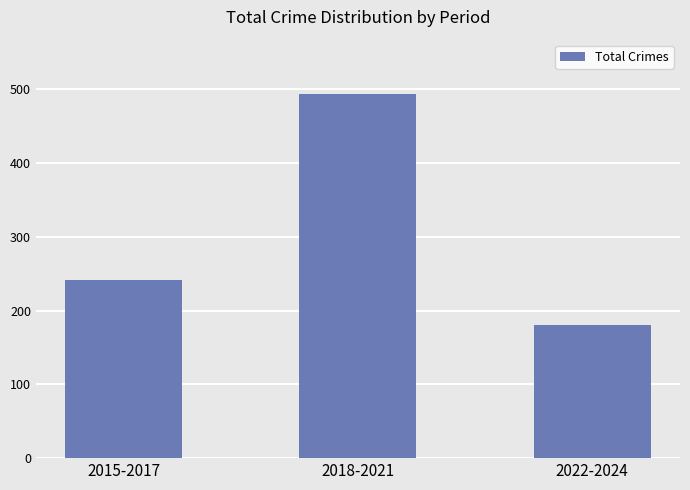

Approximately how many times larger is the value at 2018-2021 compared to 2015-2017?

2.0